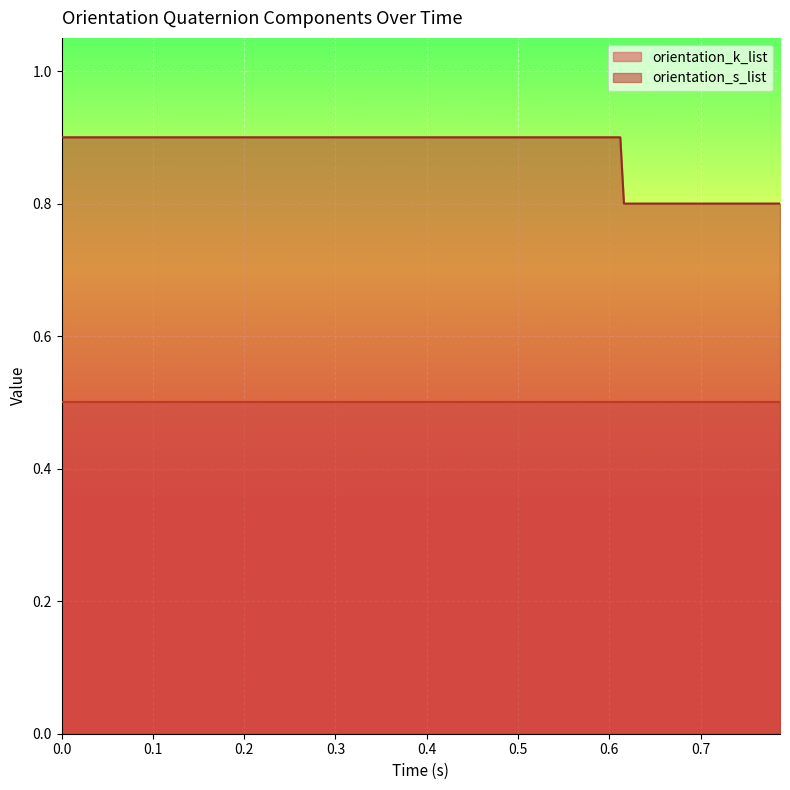

What is the greatest value displayed?

0.9